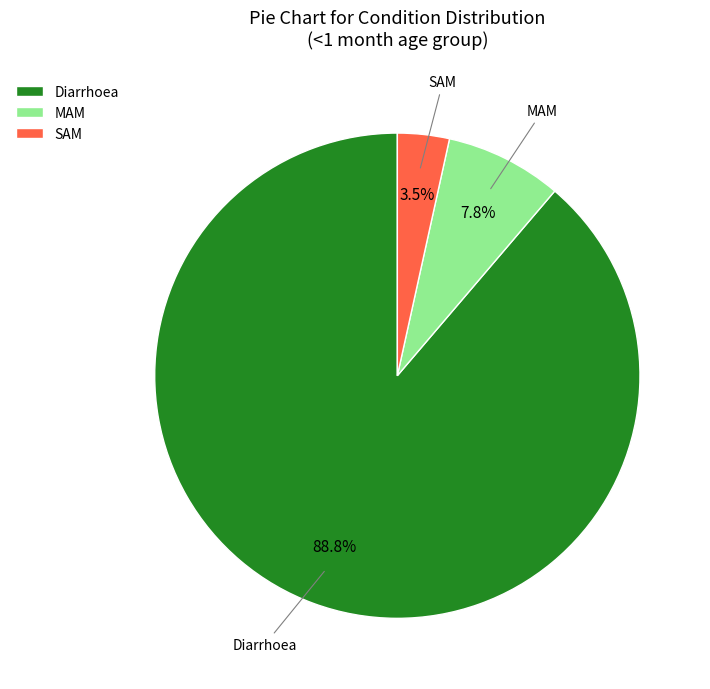

Which category accounts for the majority?

Diarrhoea